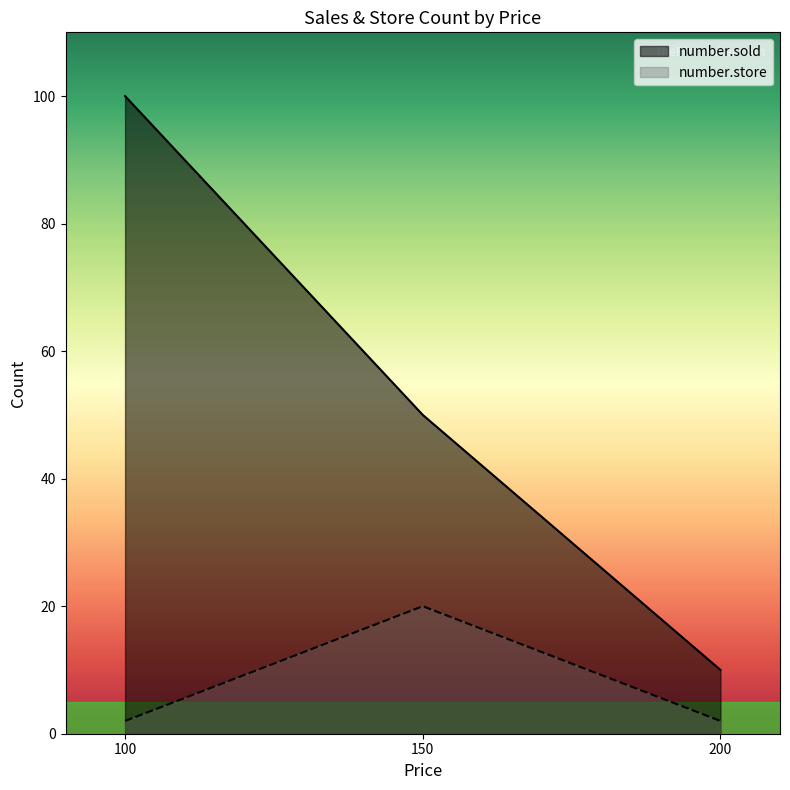

How many lines are shown in the chart?

2